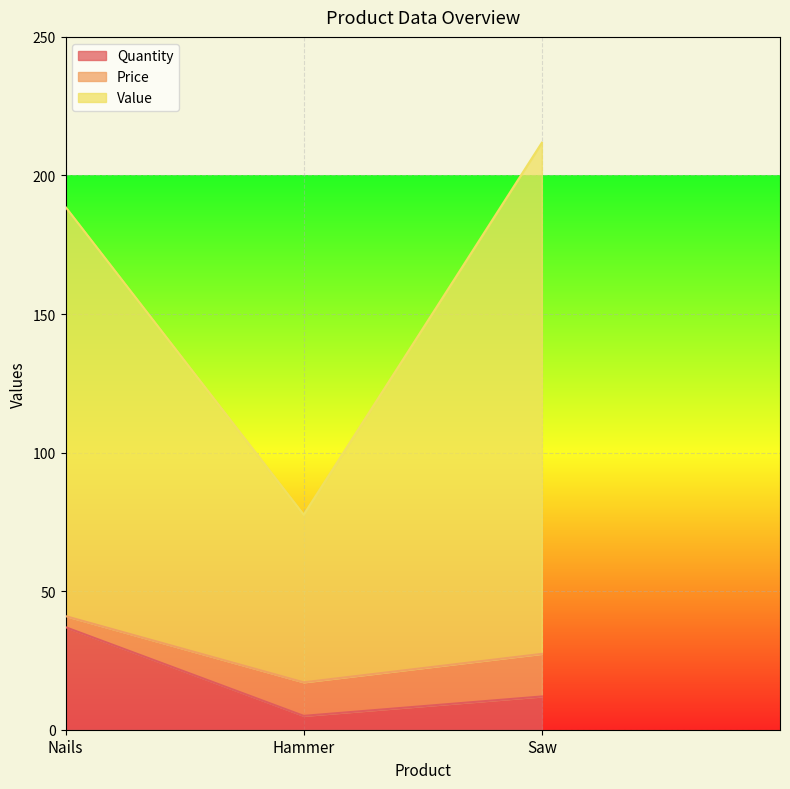

Which category has the highest value in the Quantity series?

Nails